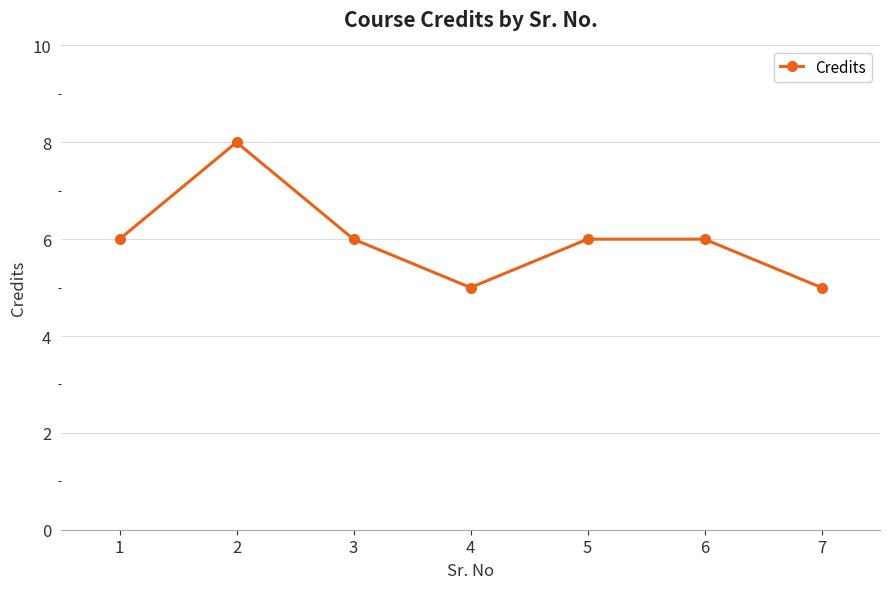

Reading left to right, what are all the values shown in this chart?

1=6	2=8	3=6	4=5	5=6	6=6	7=5